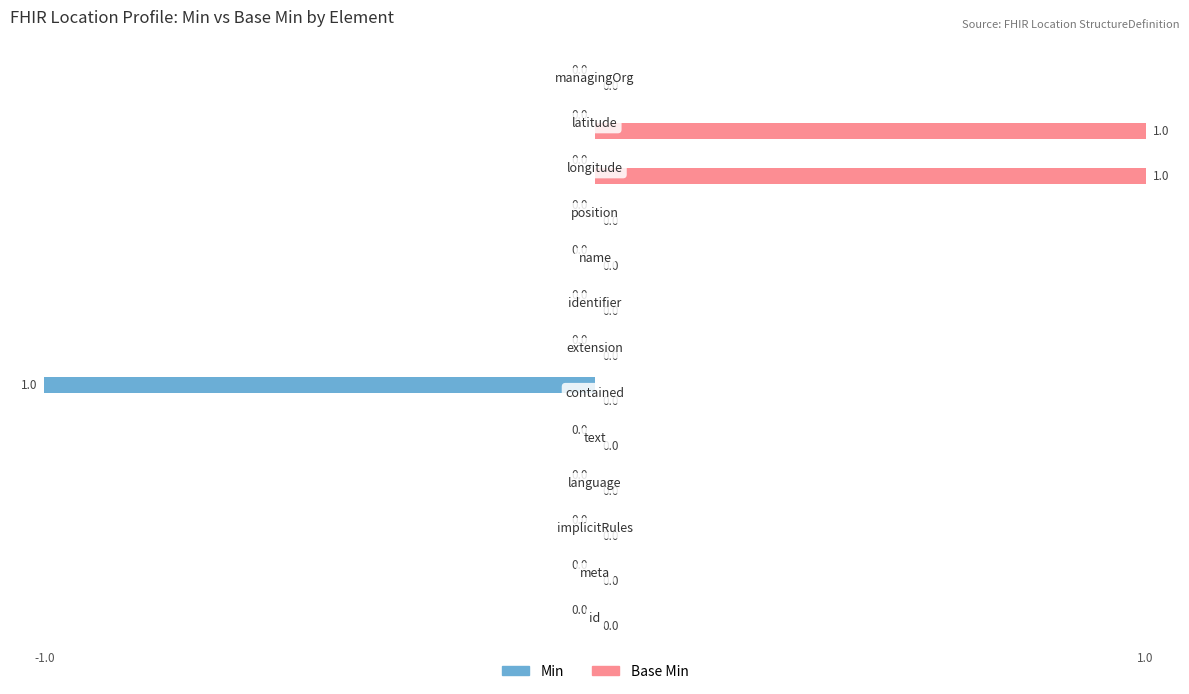

What is the greatest value displayed?

80